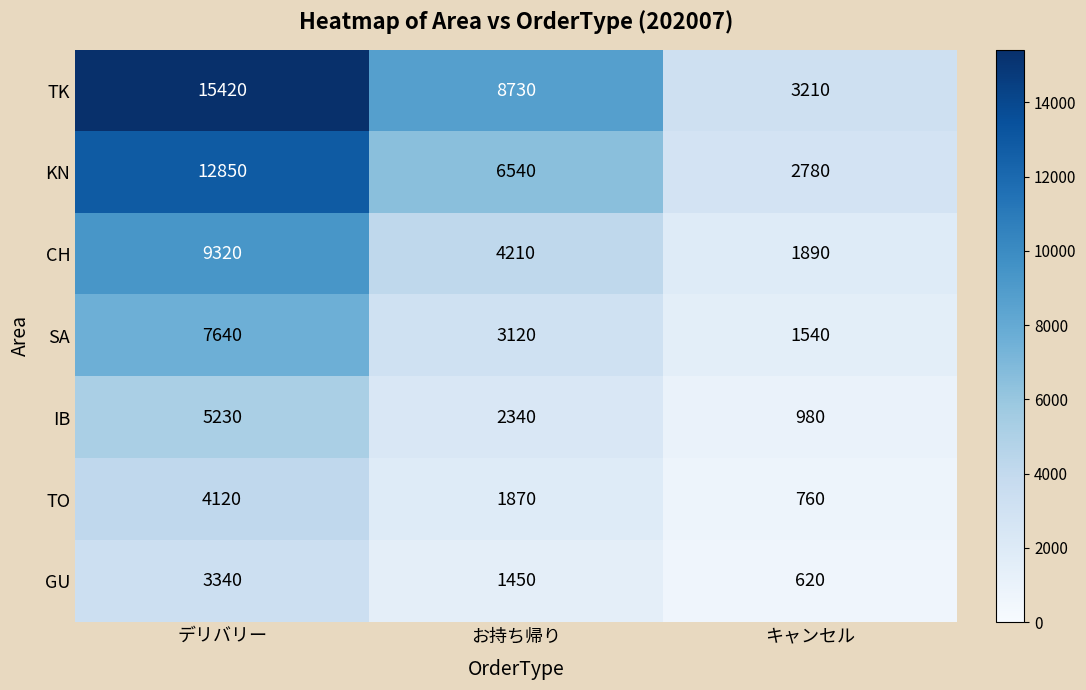

What is the difference between the maximum and second lowest values in the CH series?

5110